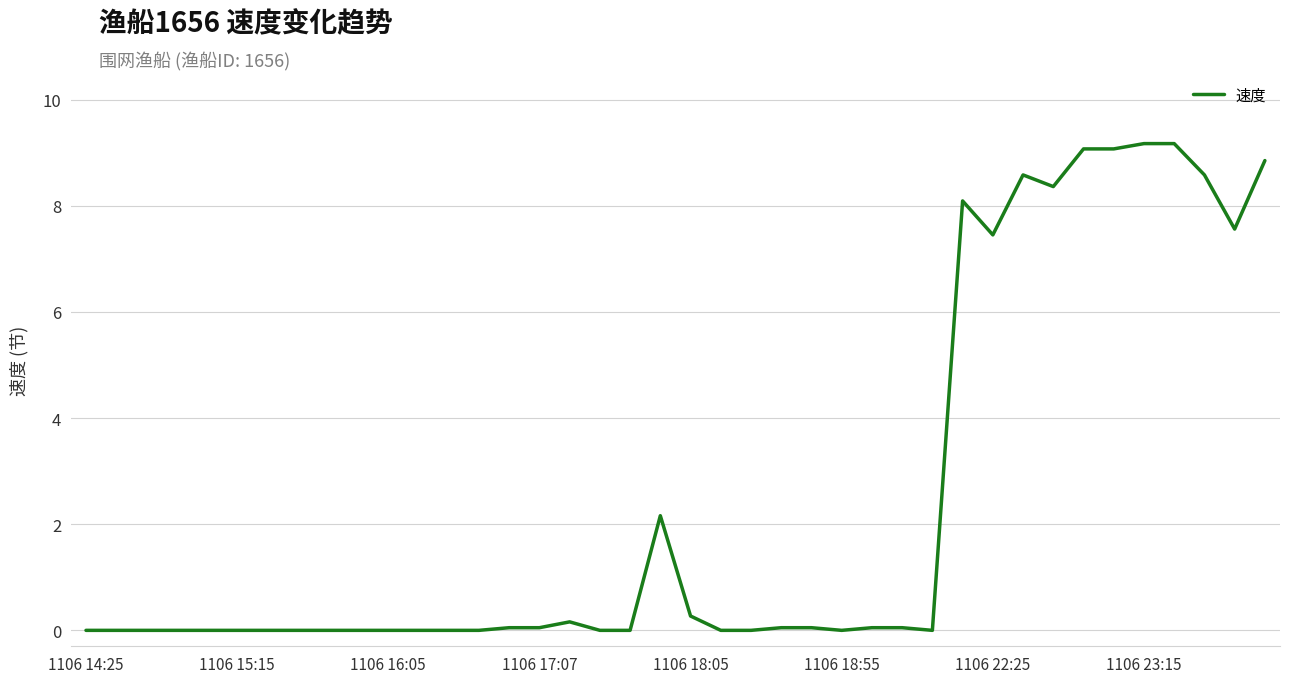

What is the maximum value shown in the chart?

9.2